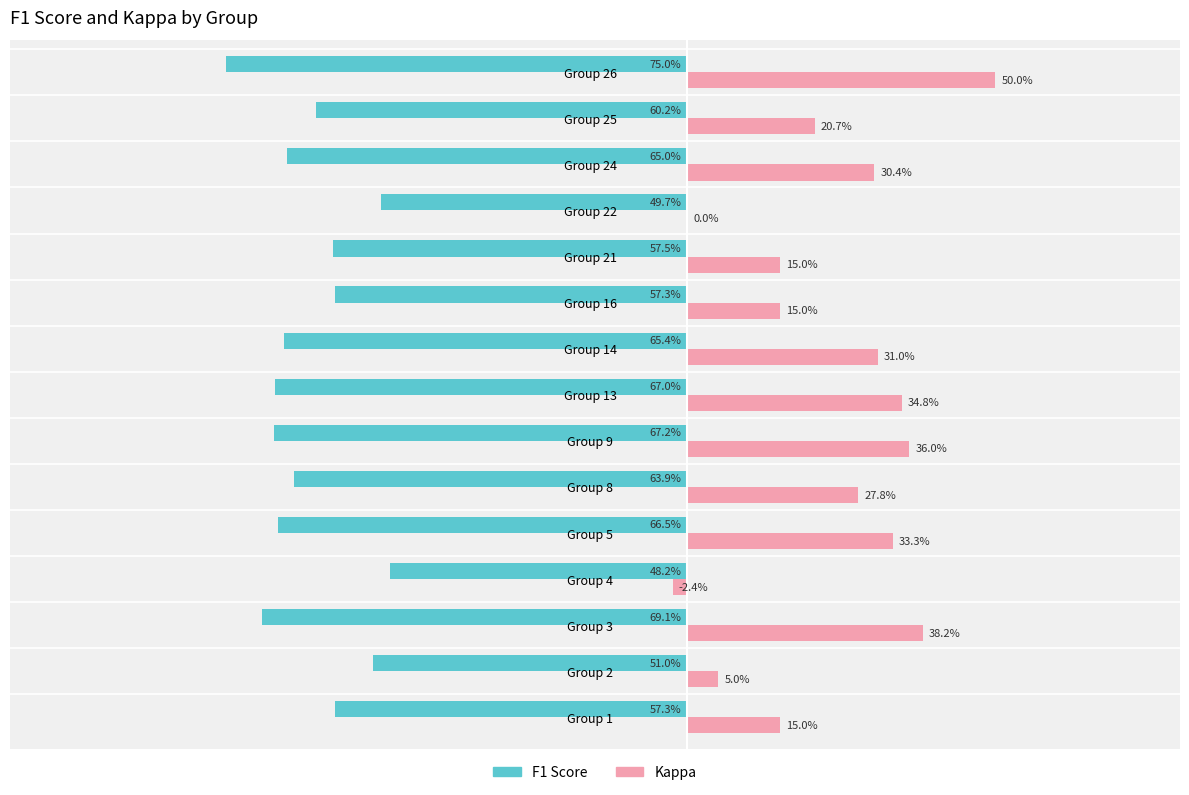

At which label does Kappa reach its peak?

Group 26